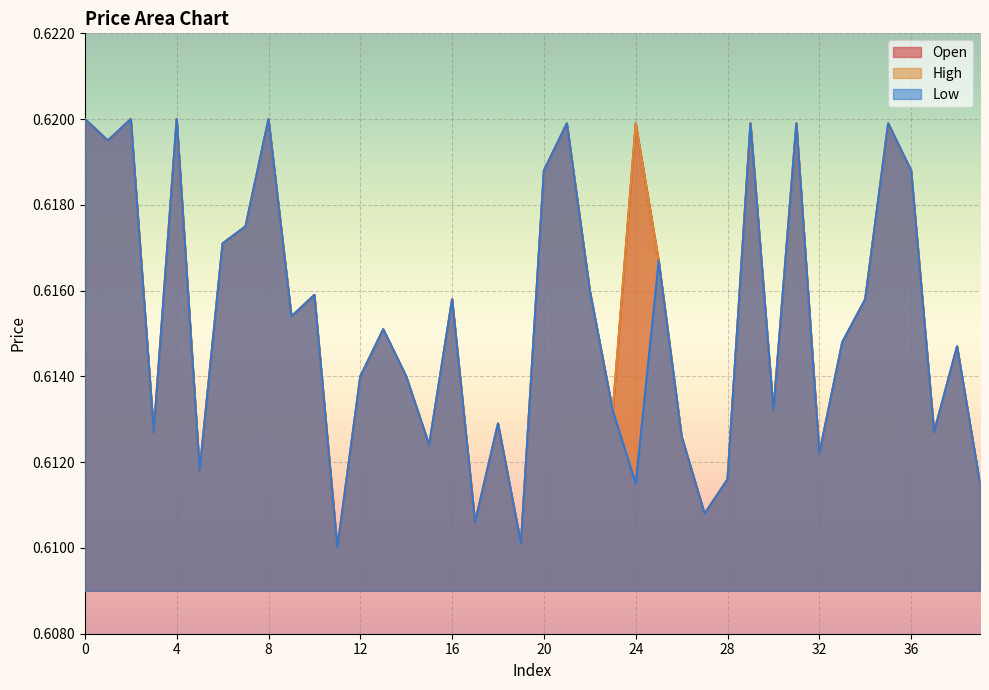

What is the minimum value shown in the chart?

0.6